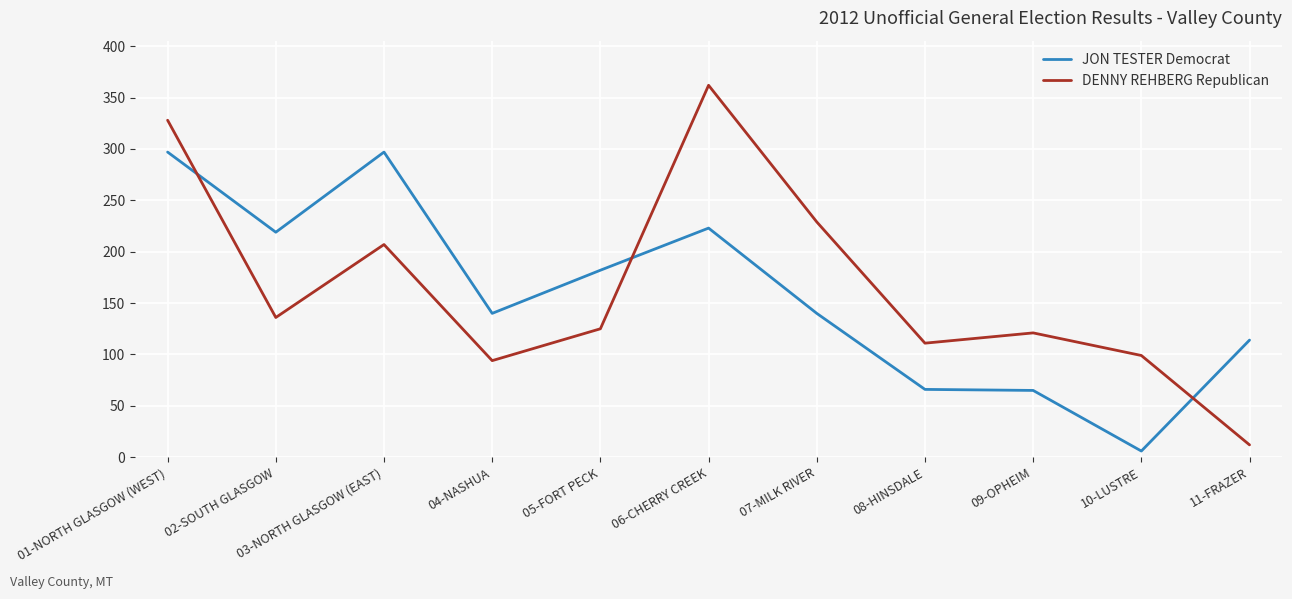

True or false: JON TESTER Democrat has a value of 79 at 07-MILK RIVER.

False